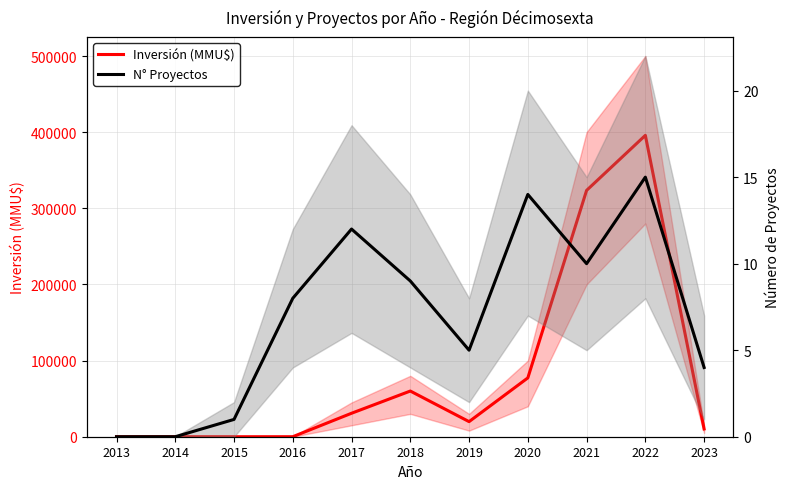

Is it true that Inversión (MMU$) equals 395800 at 2022?

True